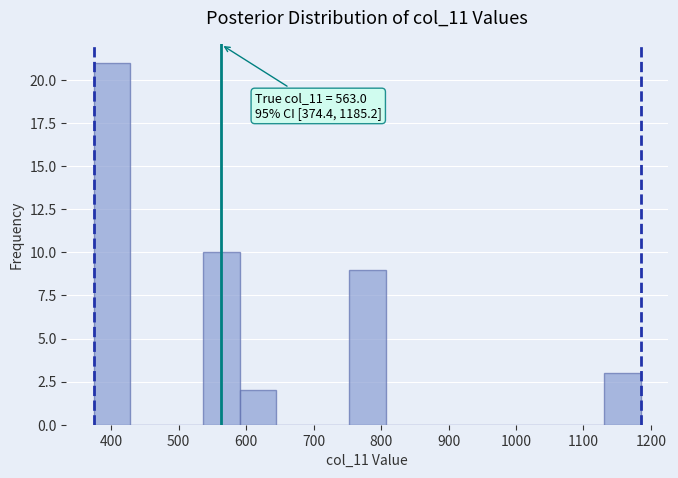

Which range on the x-axis has the tallest bar?

370 to 430